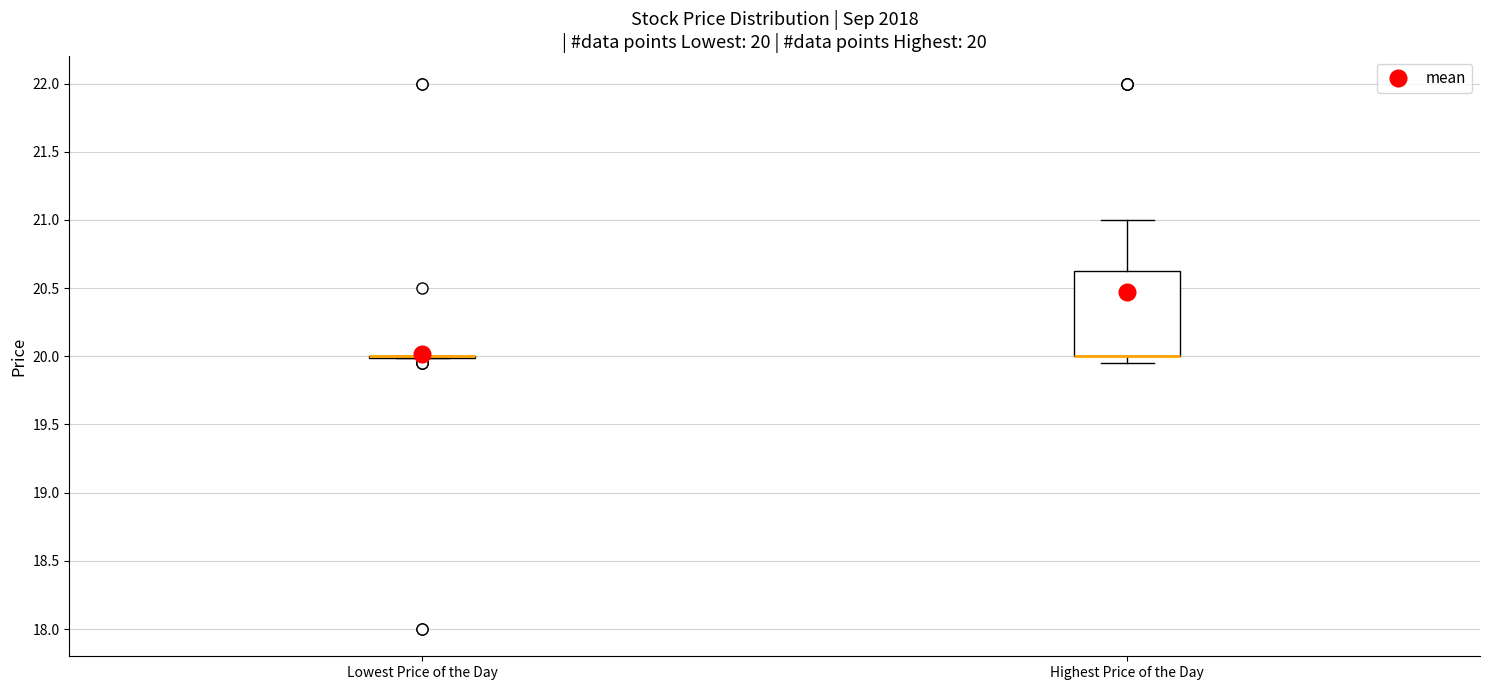

Which box is the tallest, from its lower edge to its upper edge?

Highest Price of the Day